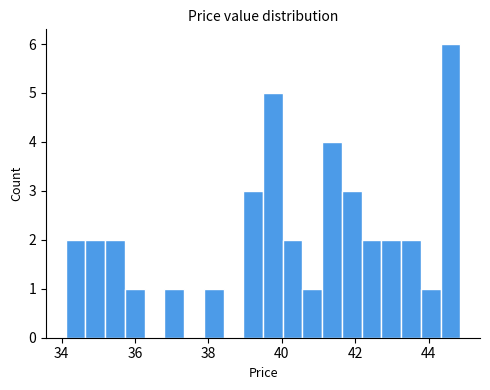

Read against the x-axis, roughly where is the centre of the tallest bar?

44.6